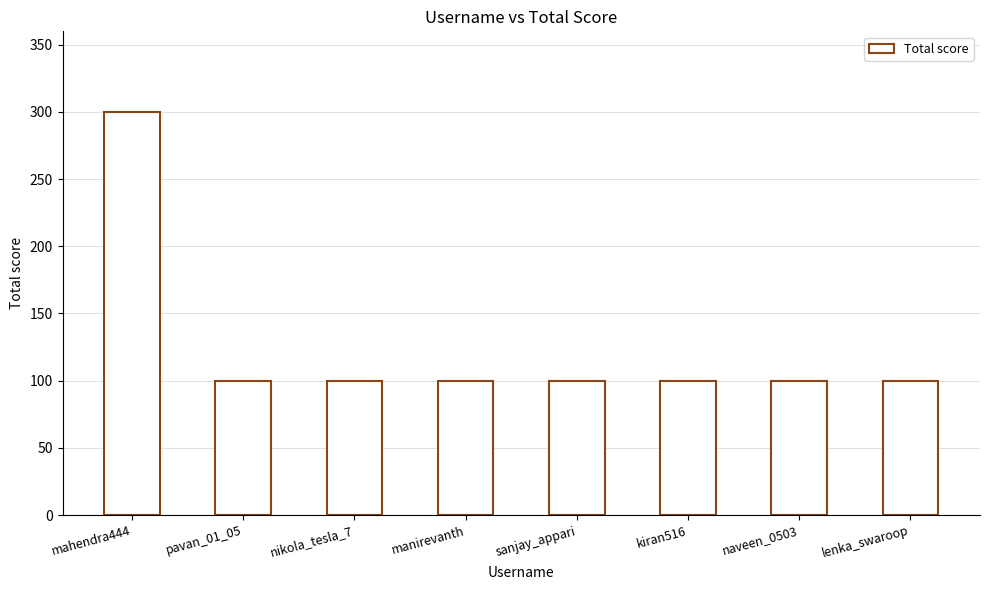

Is it true that the value at sanjay_appari is 100?

True